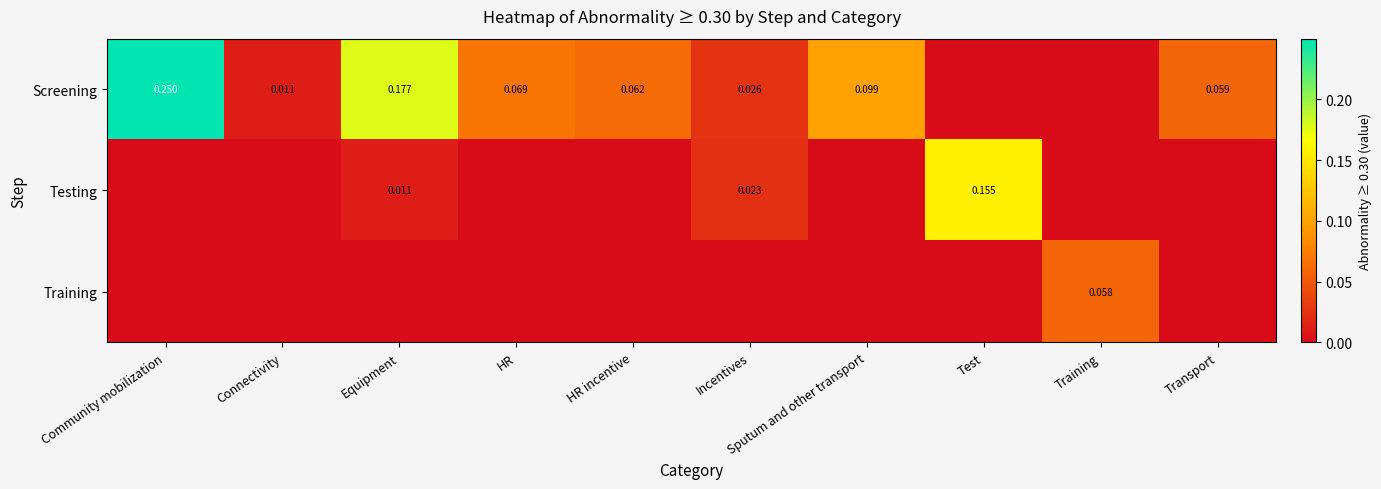

The Testing series shows 0.2 at Test. True or false?

True